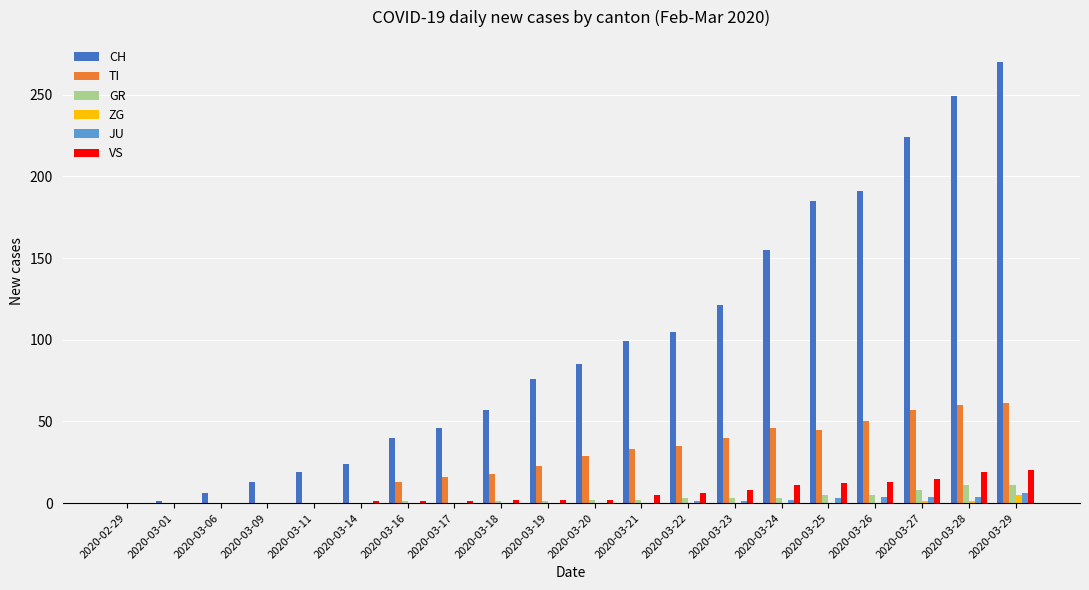

At which category is the sum across all series the highest?

2020-03-29